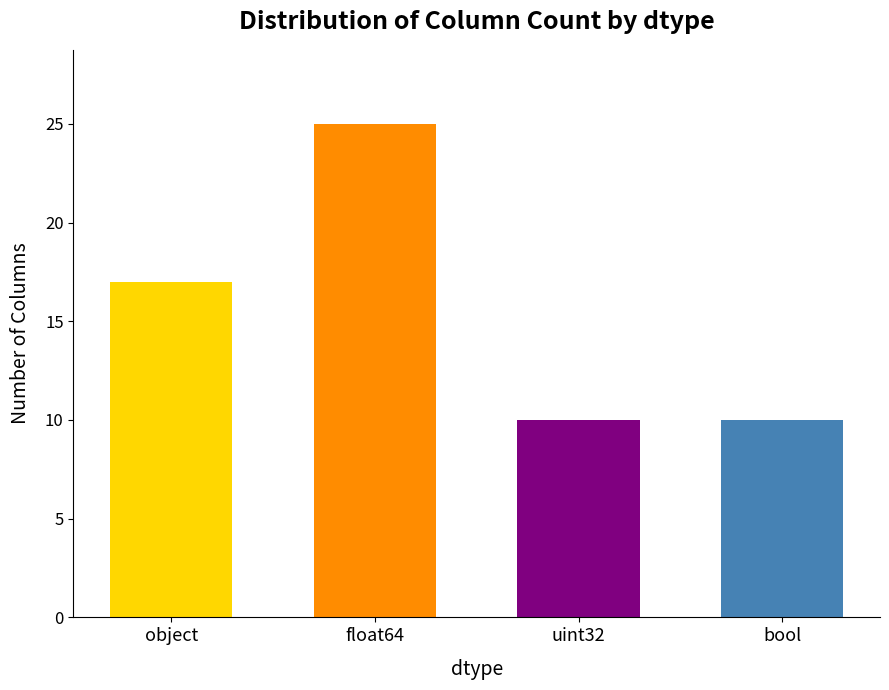

Approximately how many times larger is the value at float64 compared to object?

1.5